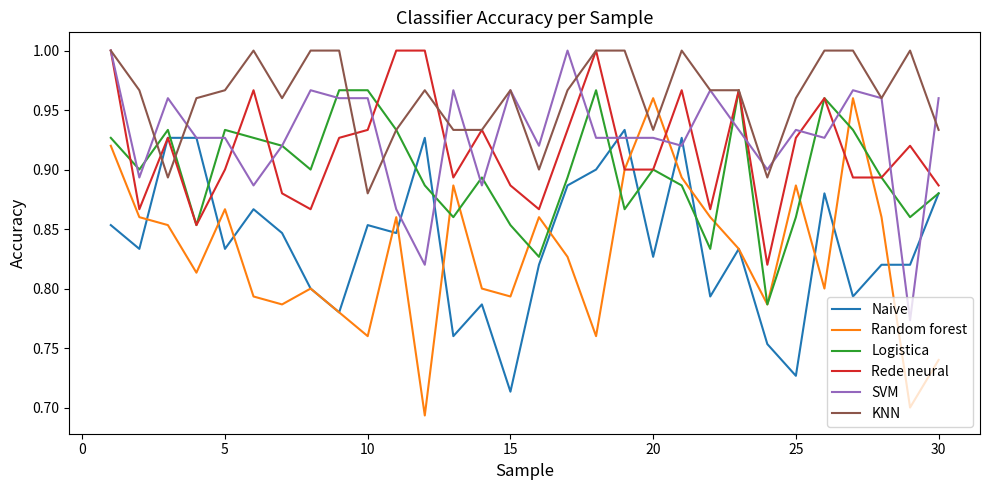

After their last crossing, which series has the higher values: KNN or Naive?

KNN